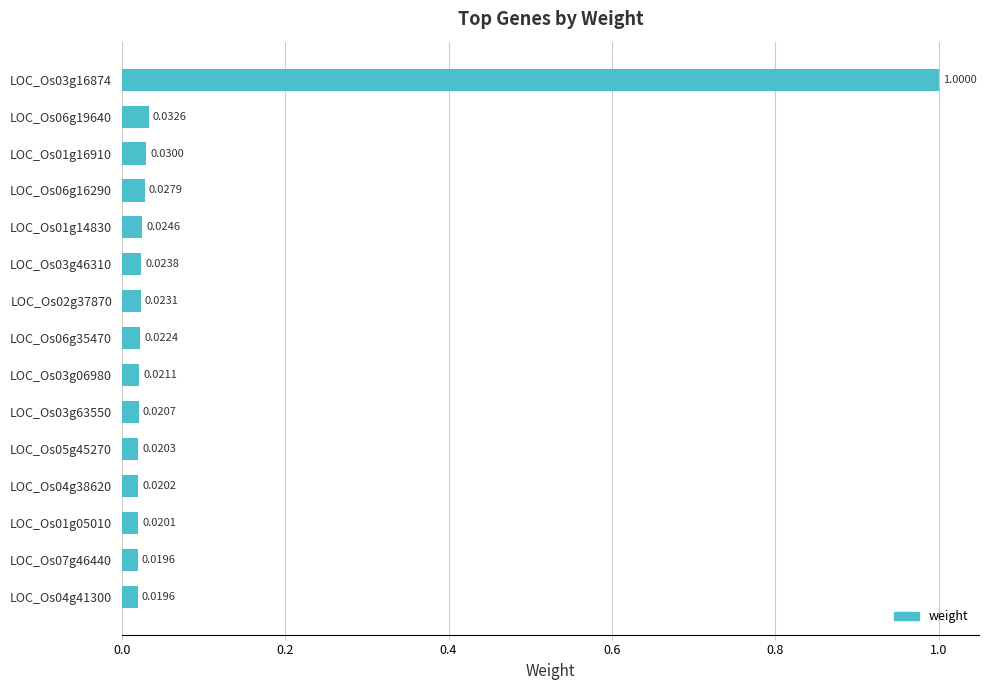

How many categories are shown in the chart?

15